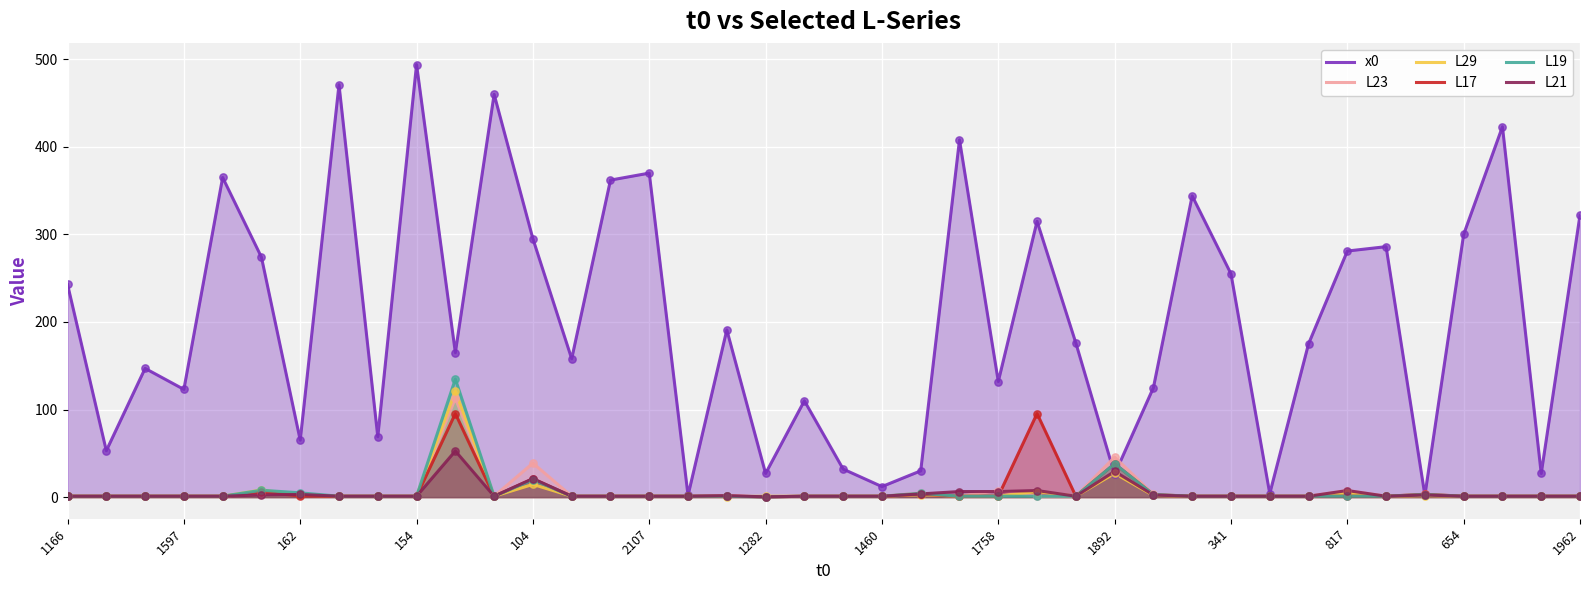

Which series has the widest spread of Y values?

x0